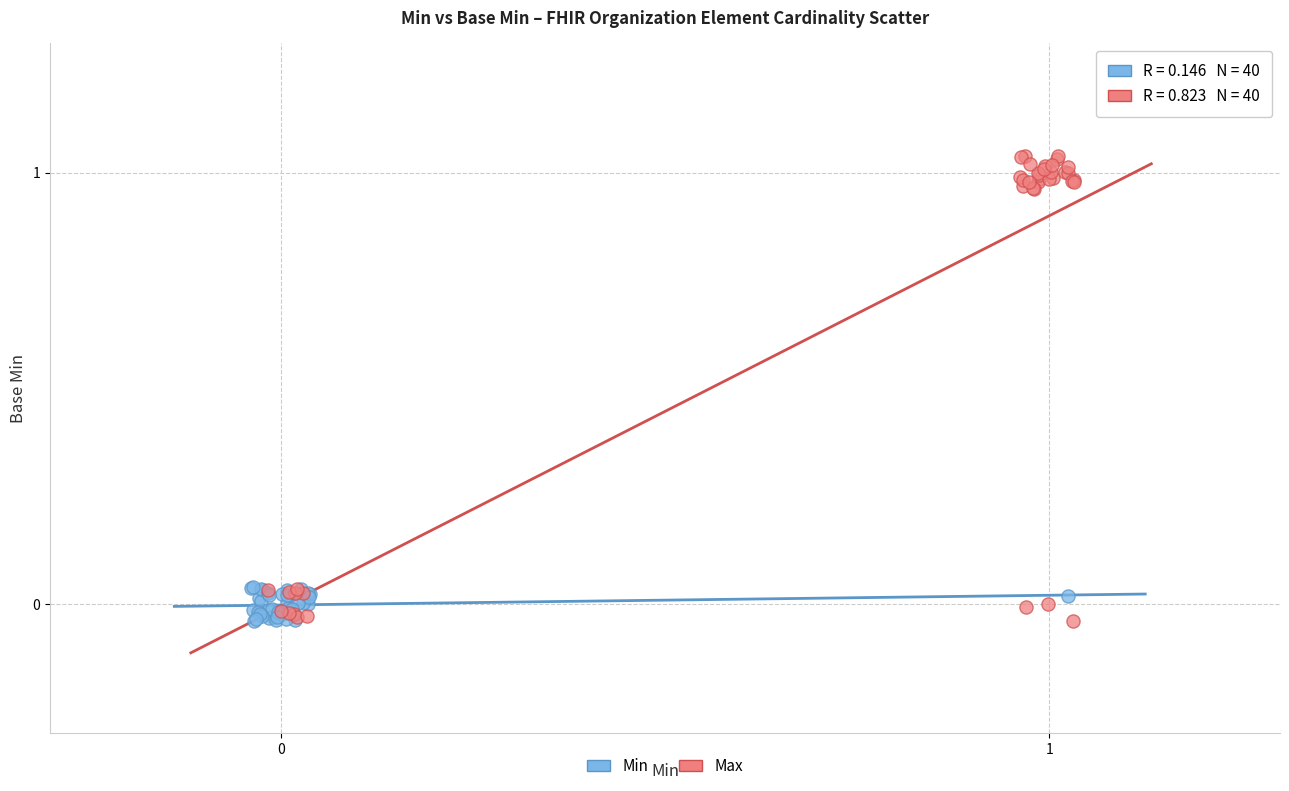

Which series has the largest Y range (max minus min)?

Max